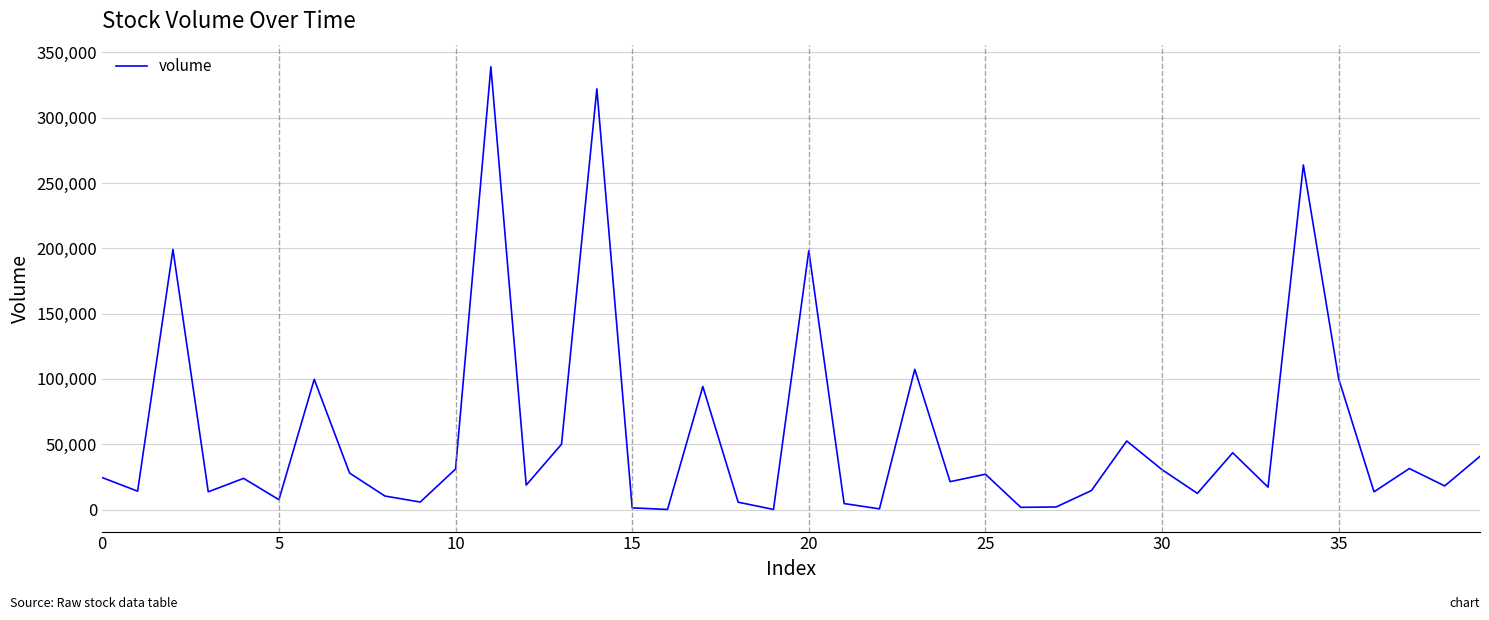

What is the difference between the maximum and minimum values?

338964.8